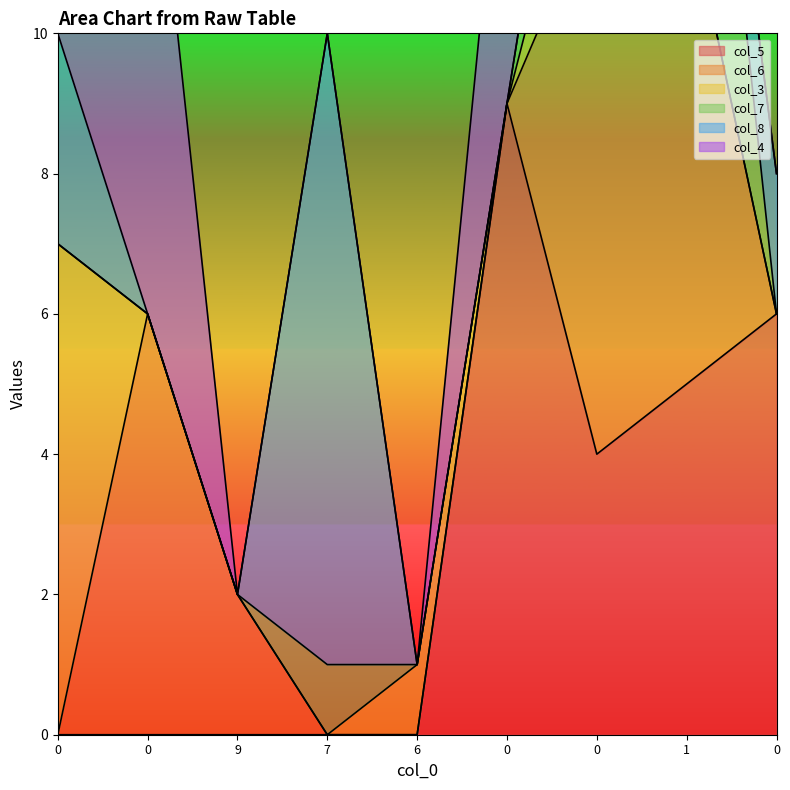

What is the difference between the second highest and minimum values in the col_6 series?

7